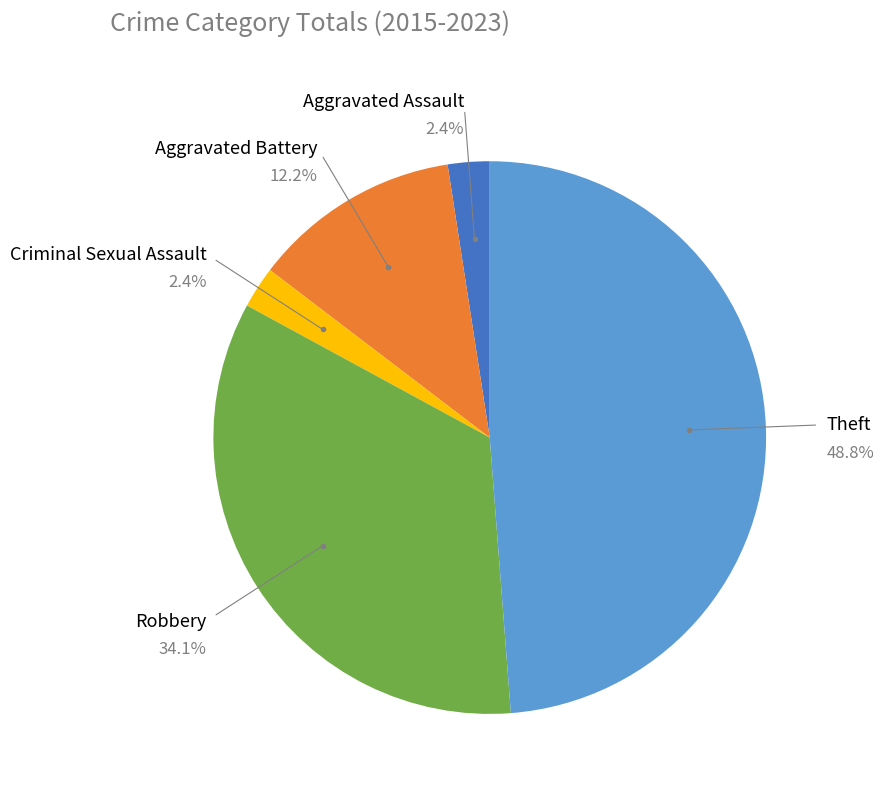

To the nearest percent, what is the difference between the largest and smallest slice percentages?

46%